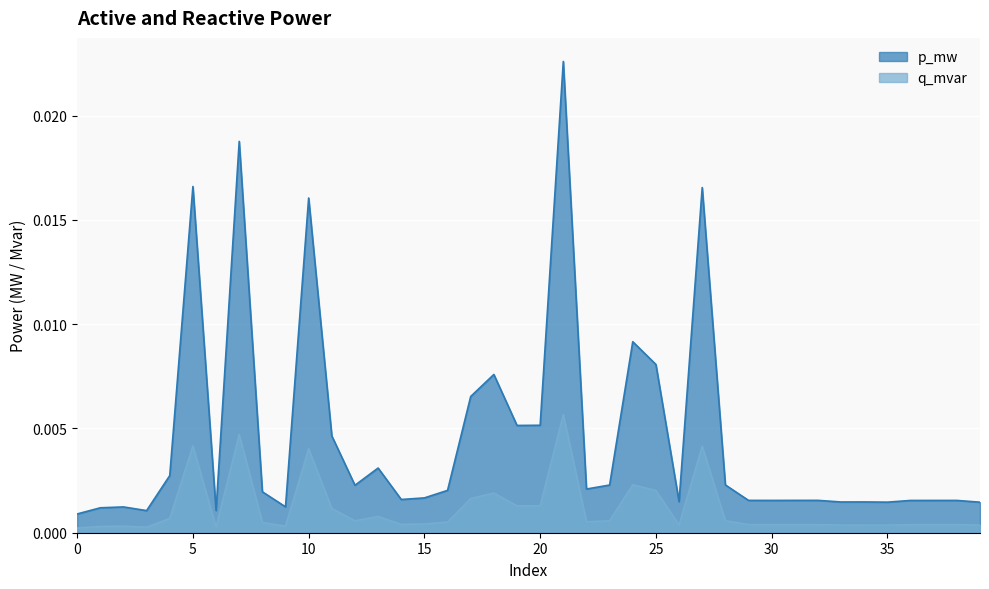

At which category is the sum across all series the highest?

21